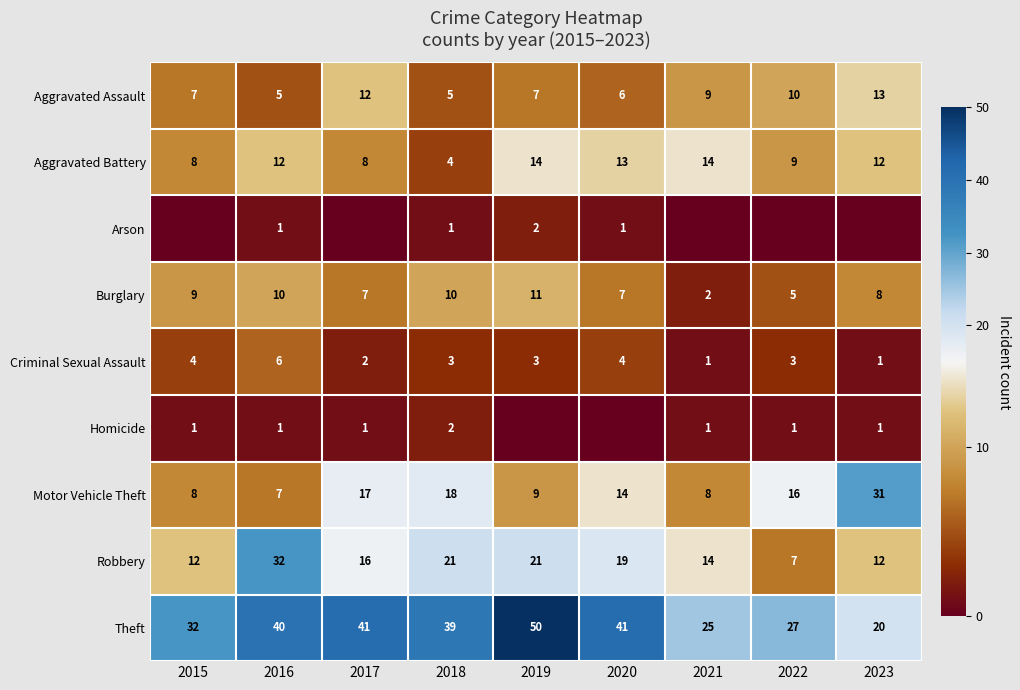

How many series are shown in this chart?

9